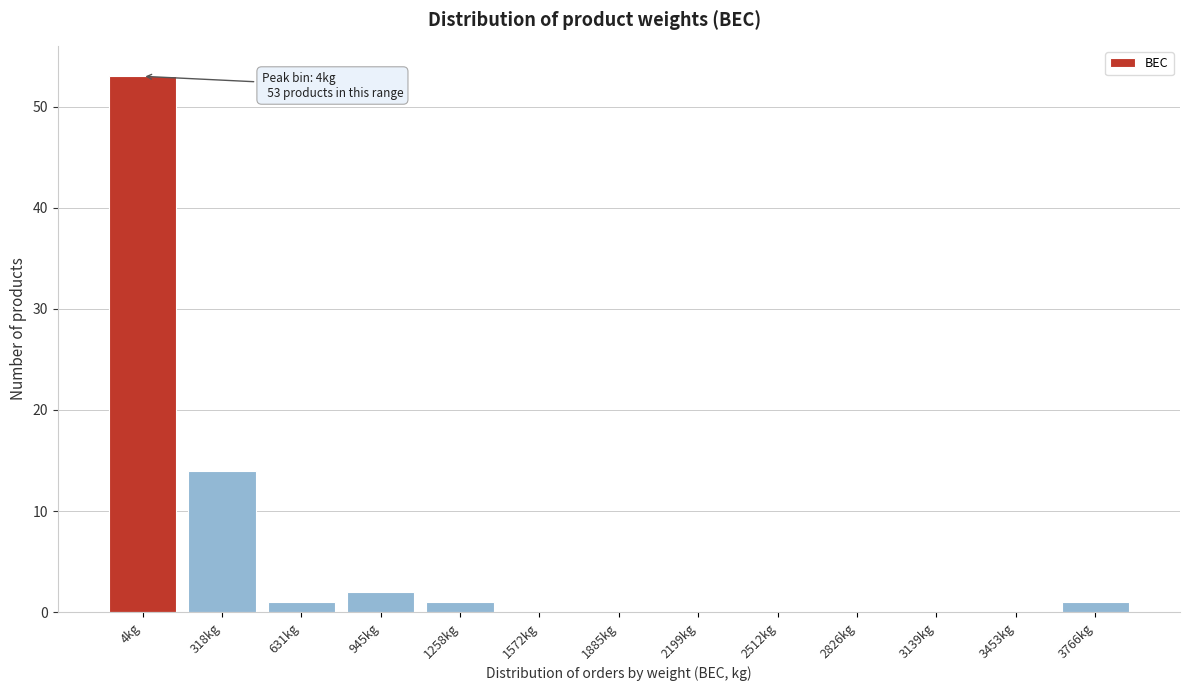

Reading right to left, list all the values displayed in this chart.

3766kg=1	3453kg=0	3139kg=0	2826kg=0	2512kg=0	2199kg=0	1885kg=0	1572kg=0	1258kg=1	945kg=2	631kg=1	318kg=14	4kg=53